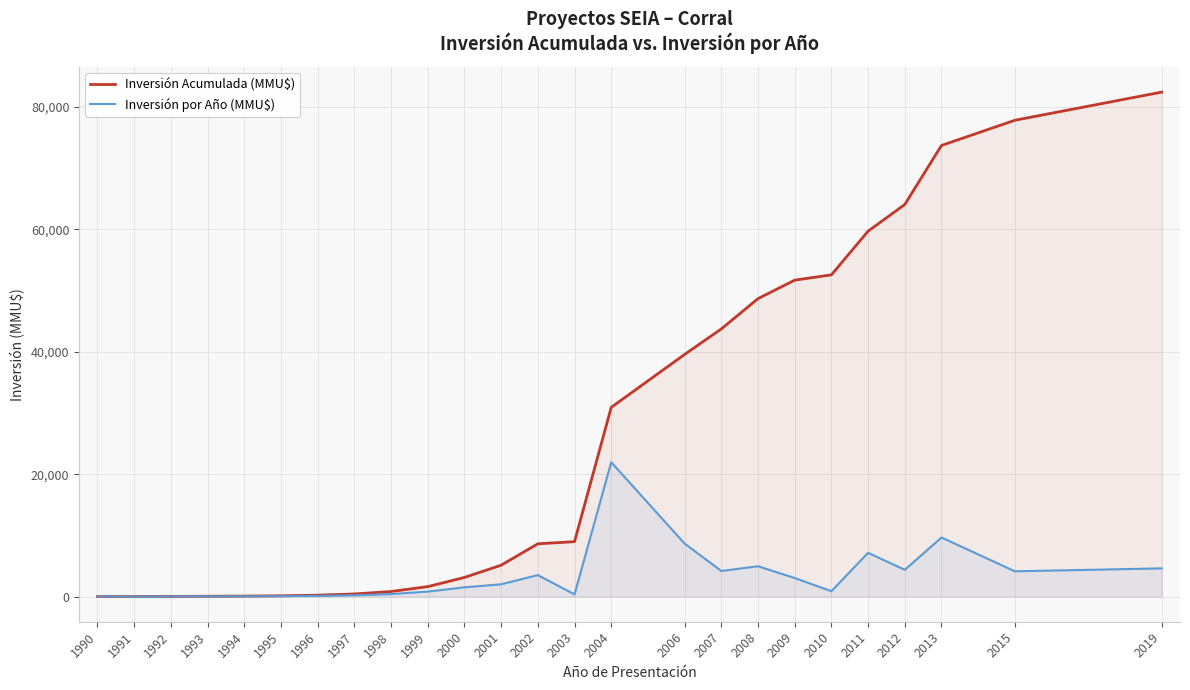

What is the difference between the highest and lowest values at 2006?

30917